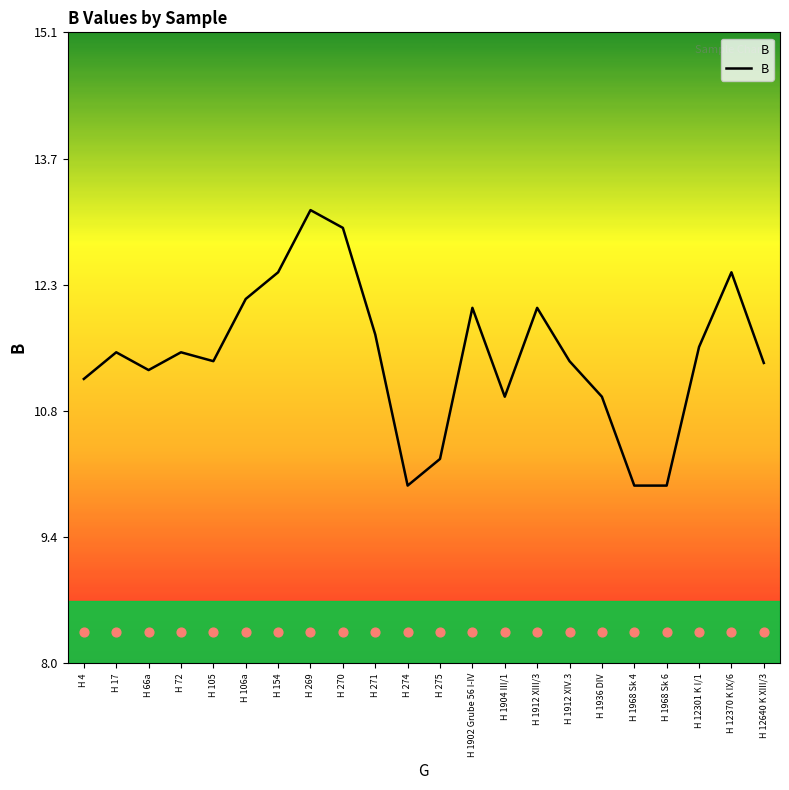

Approximately how many times larger is the value at H 17 compared to H 1936 DIV?

1.0